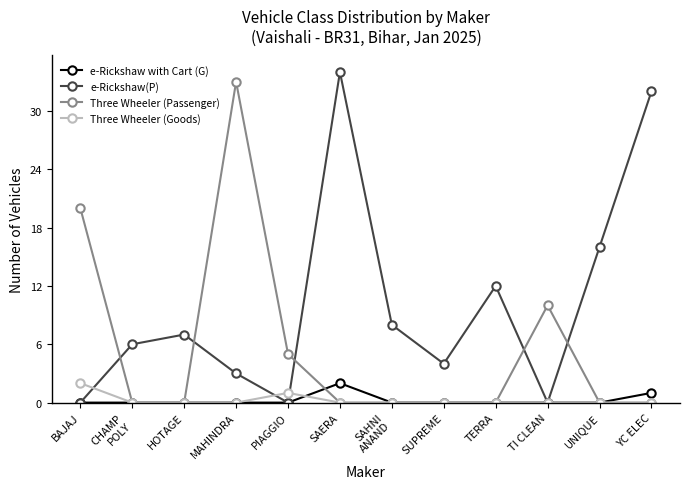

Reading left to right, transcribe all the data shown in this chart.

e-Rickshaw with Cart (G): BAJAJ=0	CHAMP
POLY=0	HOTAGE=0	MAHINDRA=0	PIAGGIO=0	SAERA=2	SAHNI
ANAND=0	SUPREME=0	TERRA=0	TI CLEAN=0	UNIQUE=0	YC ELEC=1
e-Rickshaw(P): BAJAJ=0	CHAMP
POLY=6	HOTAGE=7	MAHINDRA=3	PIAGGIO=0	SAERA=34	SAHNI
ANAND=8	SUPREME=4	TERRA=12	TI CLEAN=0	UNIQUE=16	YC ELEC=32
Three Wheeler (Passenger): BAJAJ=20	CHAMP
POLY=0	HOTAGE=0	MAHINDRA=33	PIAGGIO=5	SAERA=0	SAHNI
ANAND=0	SUPREME=0	TERRA=0	TI CLEAN=10	UNIQUE=0	YC ELEC=0
Three Wheeler (Goods): BAJAJ=2	CHAMP
POLY=0	HOTAGE=0	MAHINDRA=0	PIAGGIO=1	SAERA=0	SAHNI
ANAND=0	SUPREME=0	TERRA=0	TI CLEAN=0	UNIQUE=0	YC ELEC=0